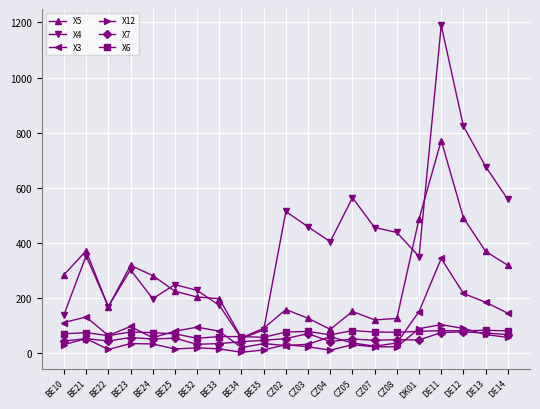

Which series changed the most between CZ02 and DE12?

X5